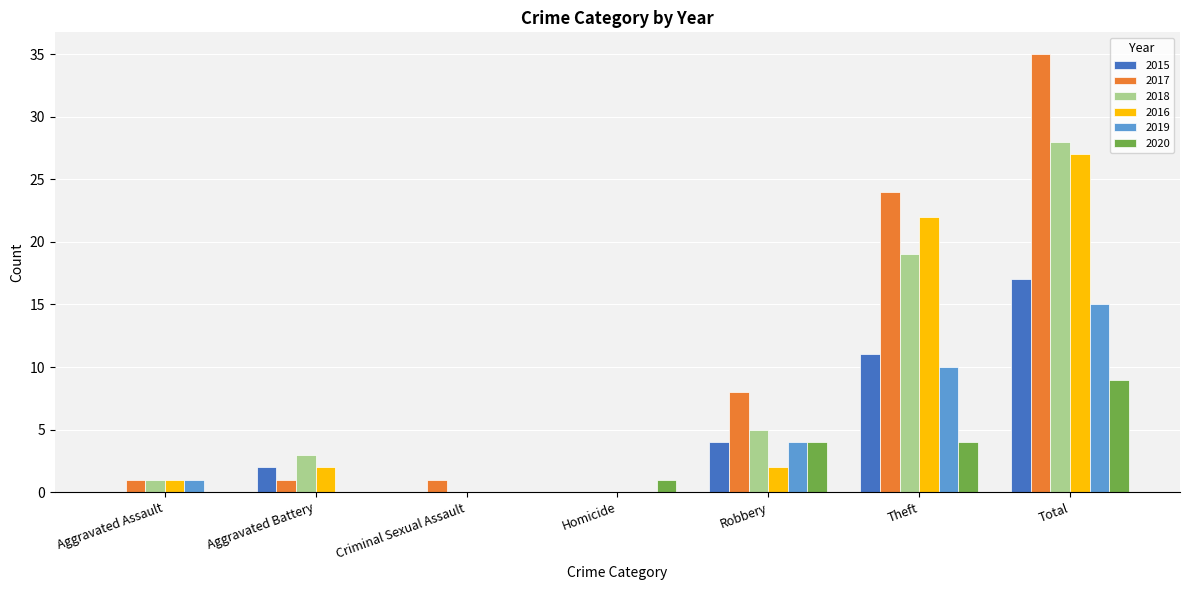

Reading left to right, extract all data points from this chart.

2015: Aggravated Assault=0	Aggravated Battery=2	Criminal Sexual Assault=0	Homicide=0	Robbery=4	Theft=11	Total=17
2017: Aggravated Assault=1	Aggravated Battery=1	Criminal Sexual Assault=1	Homicide=0	Robbery=8	Theft=24	Total=35
2018: Aggravated Assault=1	Aggravated Battery=3	Criminal Sexual Assault=0	Homicide=0	Robbery=5	Theft=19	Total=28
2016: Aggravated Assault=1	Aggravated Battery=2	Criminal Sexual Assault=0	Homicide=0	Robbery=2	Theft=22	Total=27
2019: Aggravated Assault=1	Aggravated Battery=0	Criminal Sexual Assault=0	Homicide=0	Robbery=4	Theft=10	Total=15
2020: Aggravated Assault=0	Aggravated Battery=0	Criminal Sexual Assault=0	Homicide=1	Robbery=4	Theft=4	Total=9